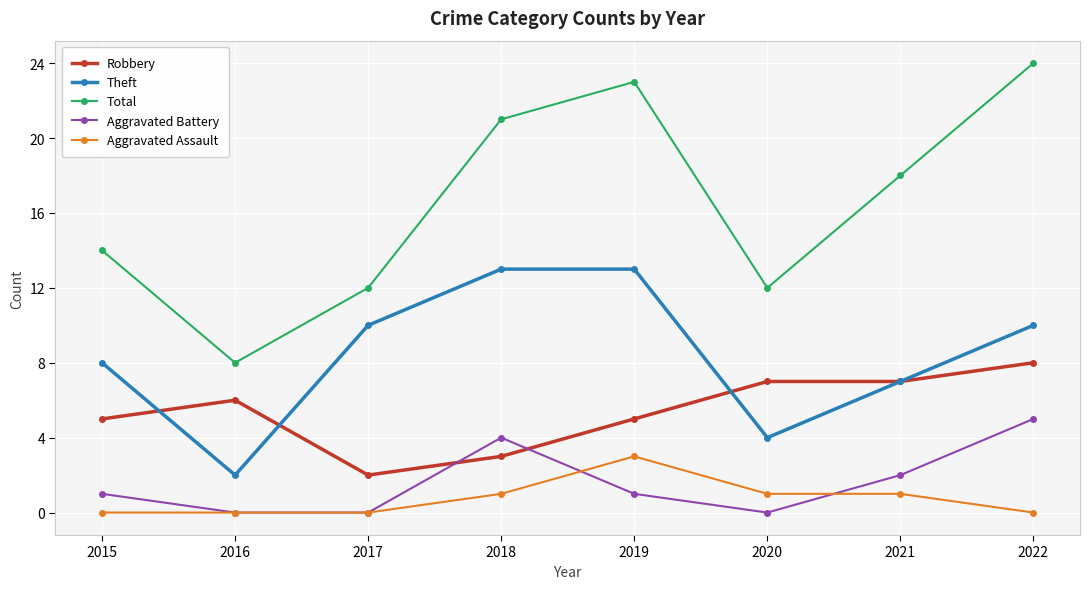

Reading left to right, transcribe all the data shown in this chart.

Robbery: 5	6	2	3	5	7	7	8
Theft: 8	2	10	13	13	4	7	10
Total: 14	8	12	21	23	12	18	24
Aggravated Battery: 1	0	0	4	1	0	2	5
Aggravated Assault: 0	0	0	1	3	1	1	0